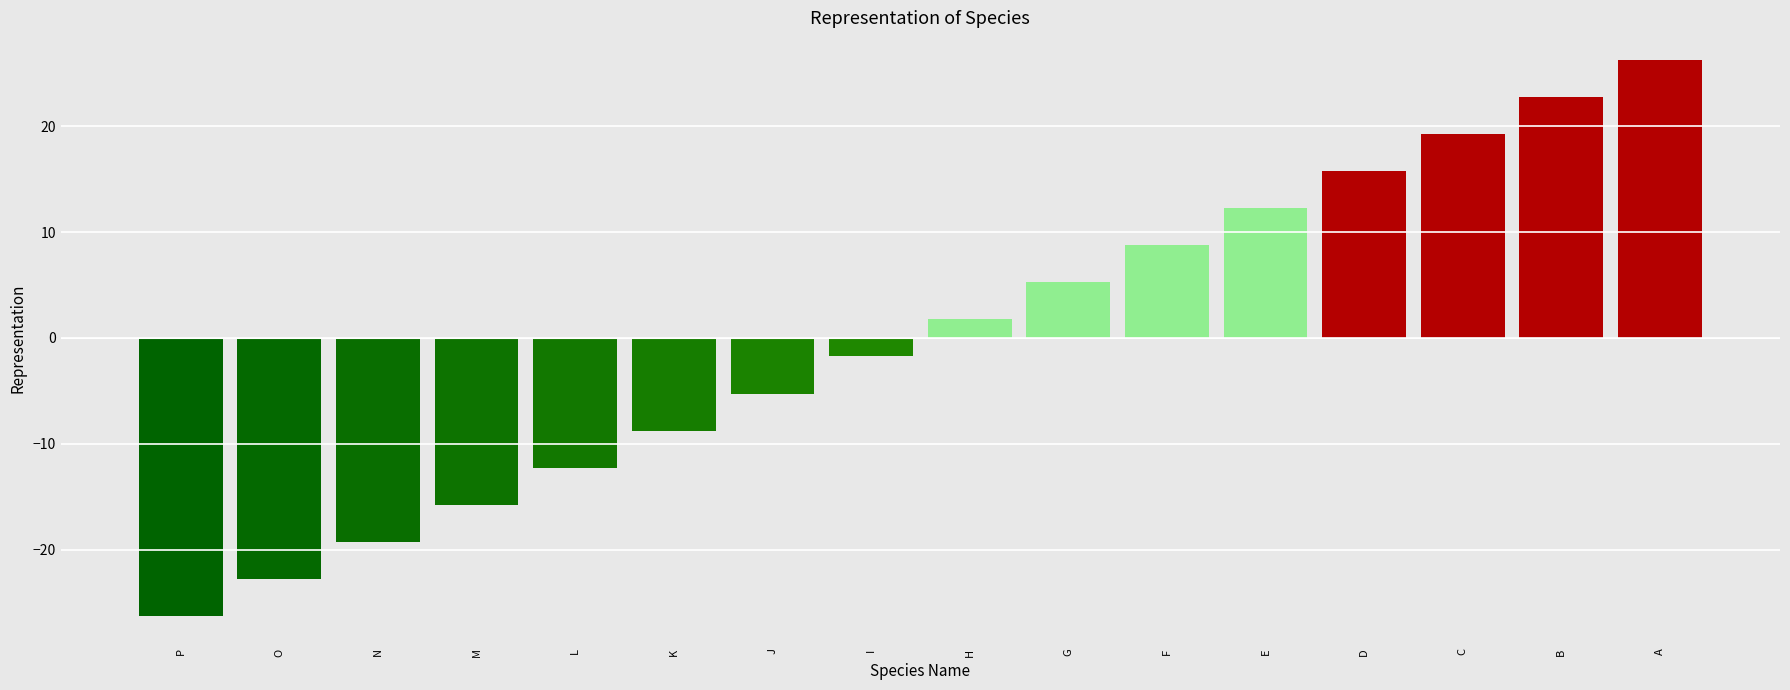

Is it true that the value at O is -5.9?

False